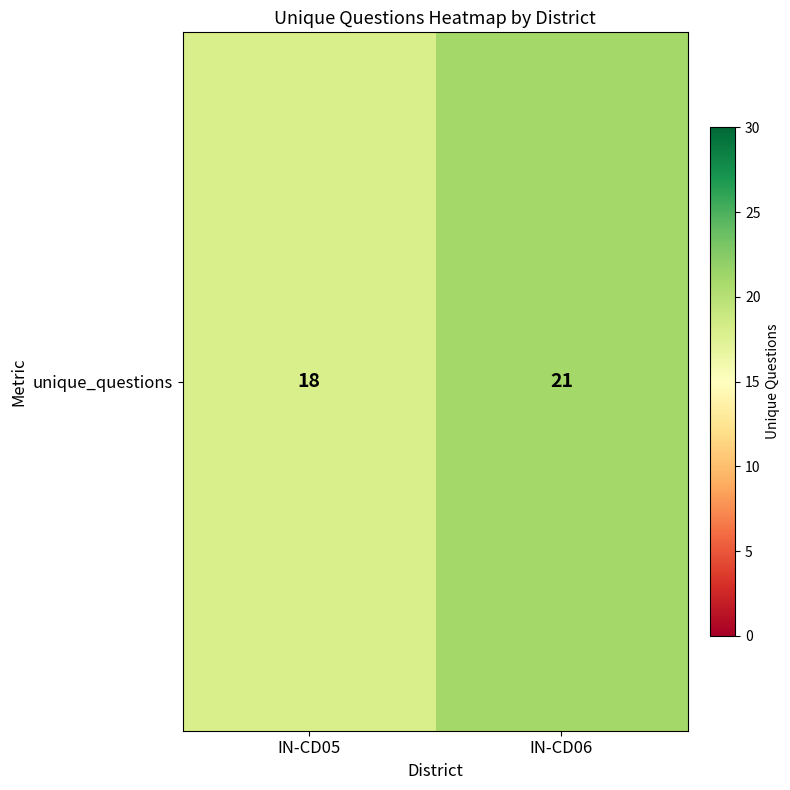

What is the sum of the values at IN-CD06 and IN-CD05?

39